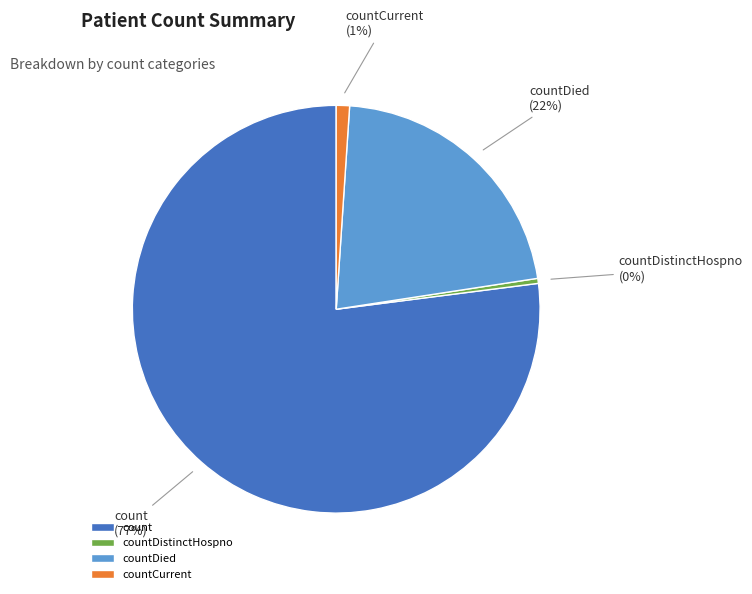

Rank the categories by value from lowest to highest.

countDistinctHospno, countCurrent, countDied, count